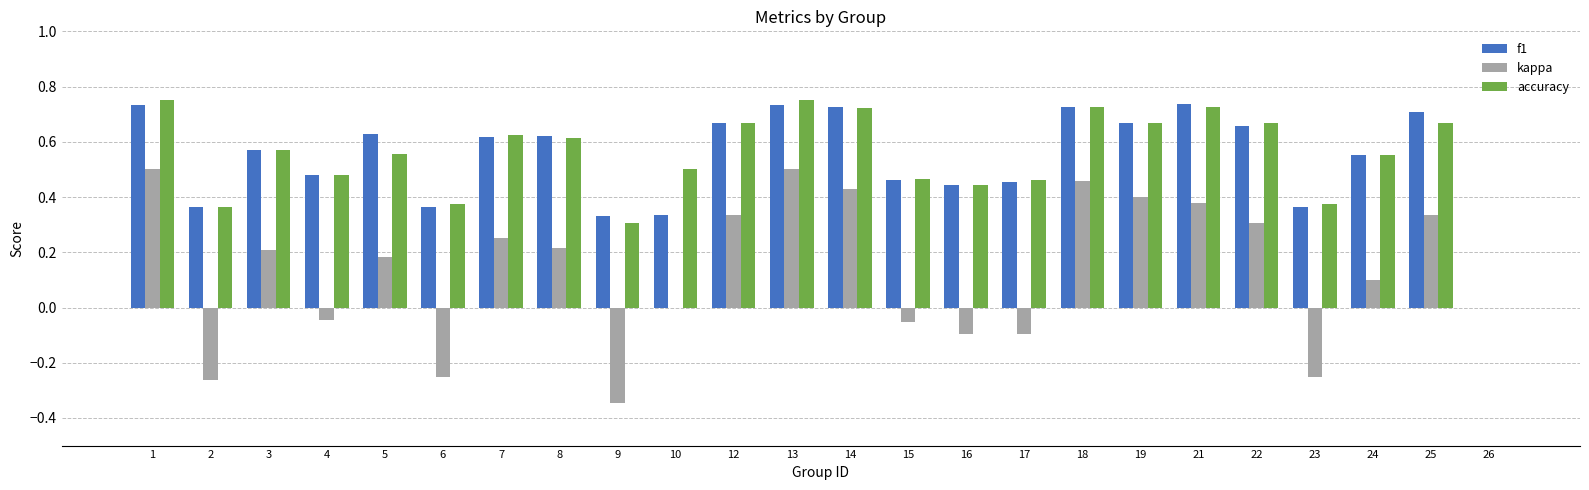

Is the value of f1 at 15 greater than the value of kappa at 15?

Yes